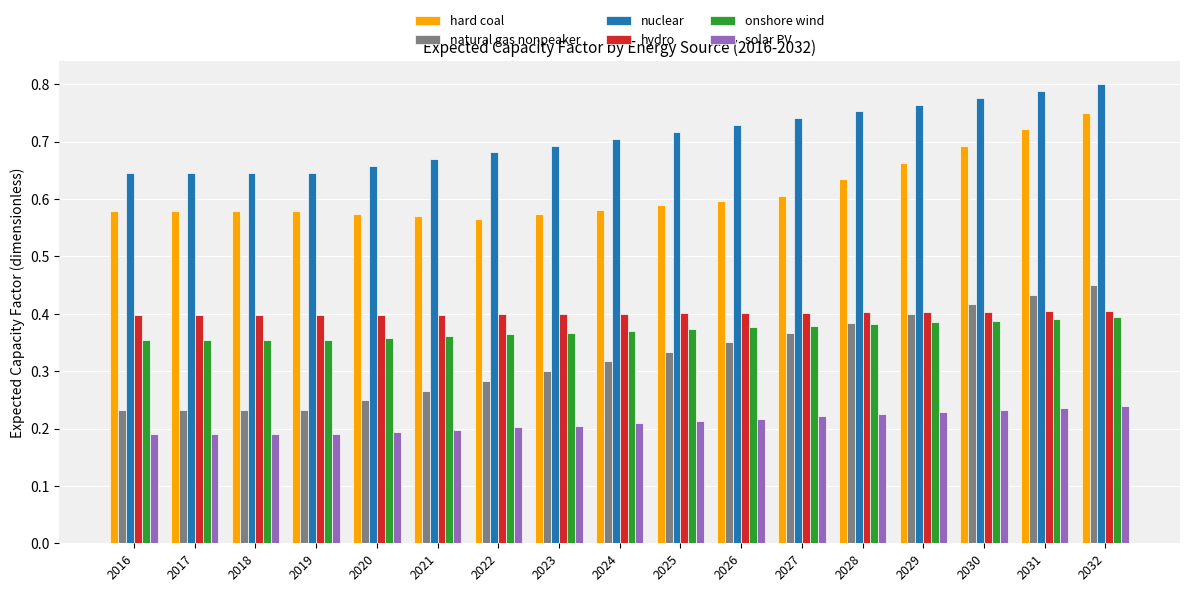

At 2024, list the series in order from largest to smallest.

nuclear, hard coal, hydro, onshore wind, natural gas nonpeaker, solar PV